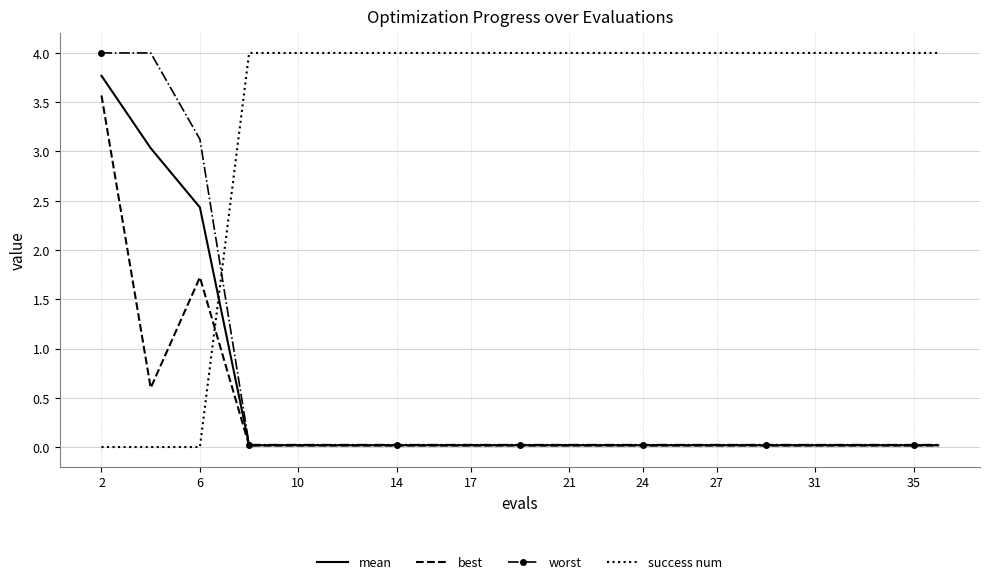

What is the maximum value shown in the chart?

4.0